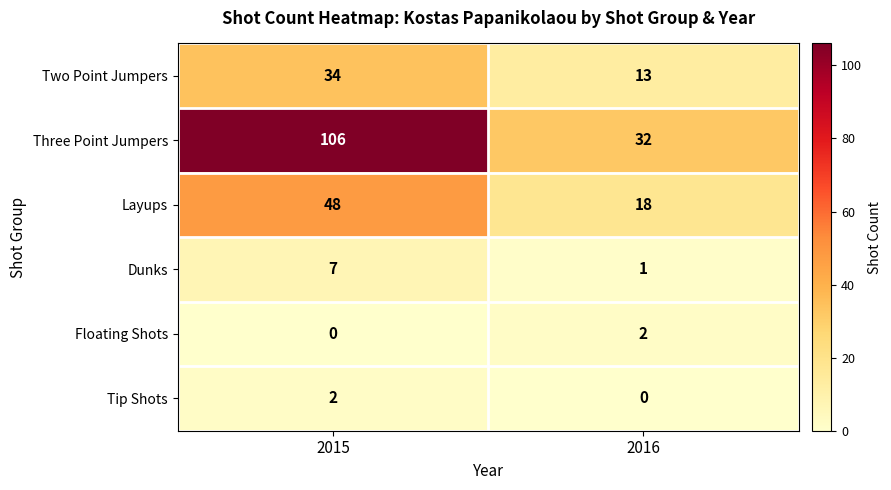

What is the sum of the Dunks values at 2016 and 2015?

8